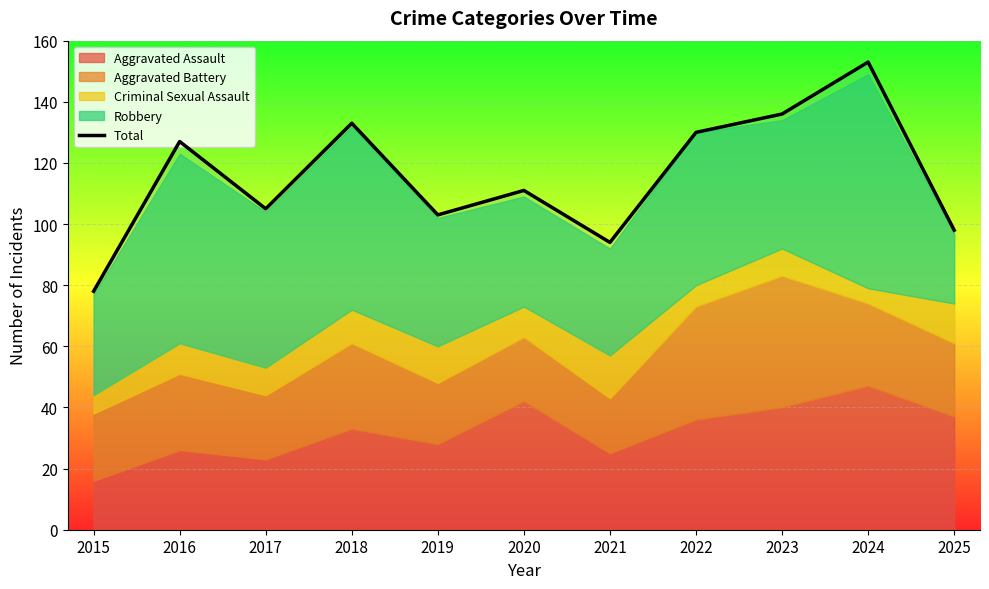

What is the value of the 7th point from the left?

94